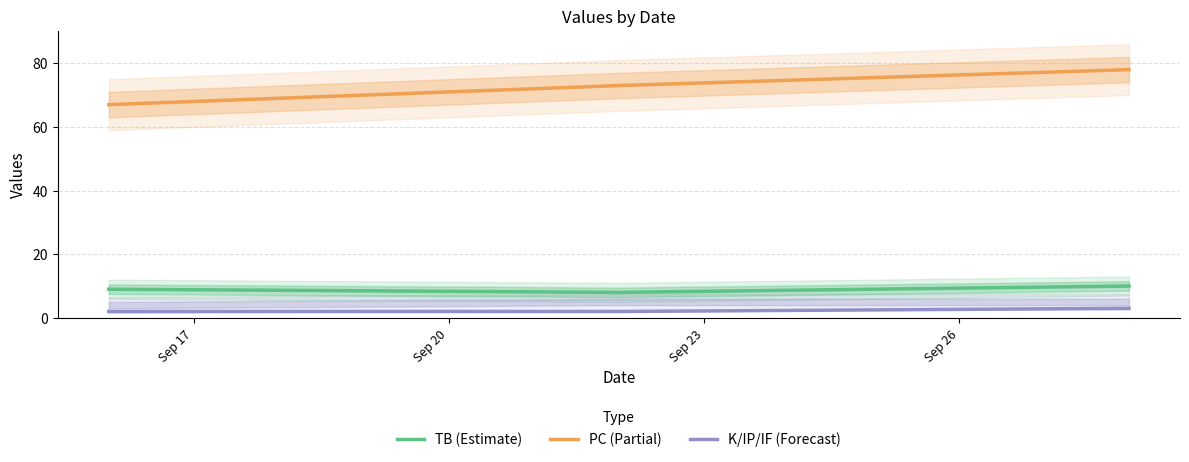

What is the value of the PC (Partial) point at the 3rd from the left?

78